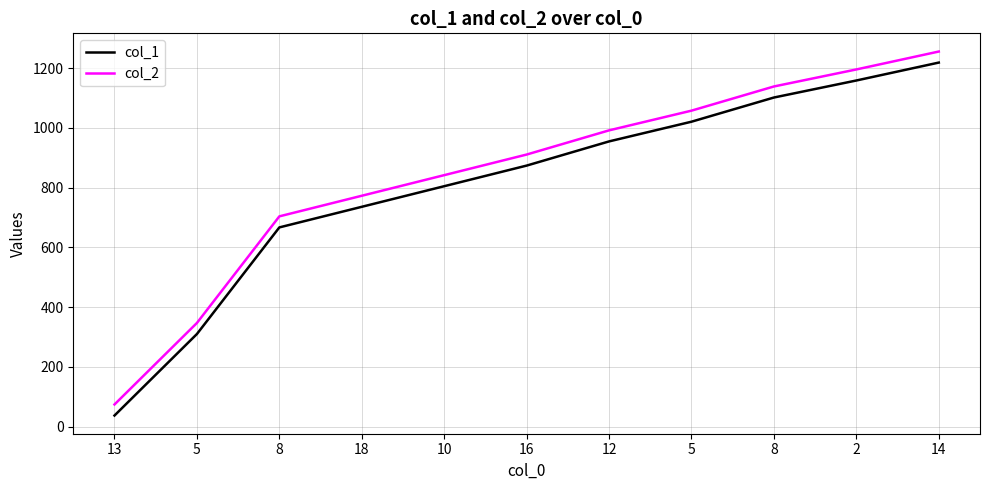

Where does the col_2 series first go above 911?

12